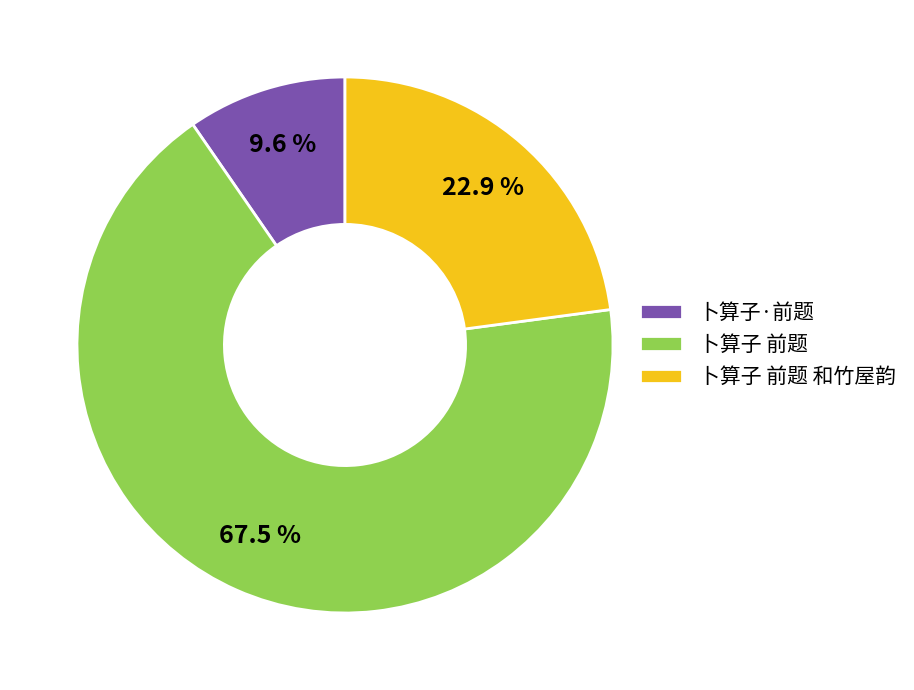

Between 卜算子·前题 and 卜算子 前题, which is larger?

卜算子 前题